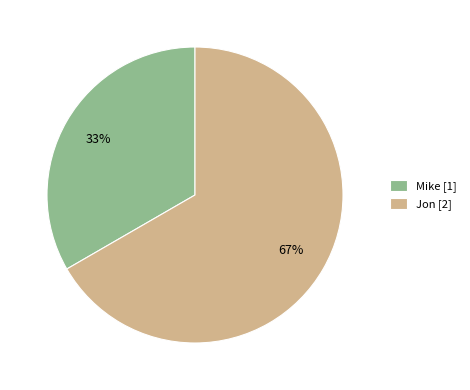

To the nearest percent, what percentage of the pie is Jon?

67%